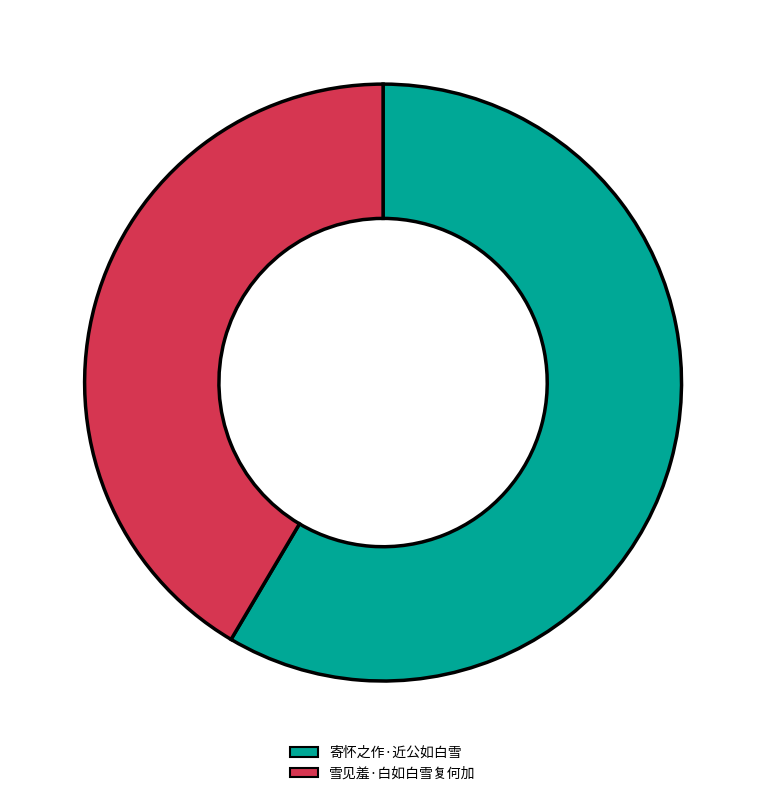

Which slice is the largest?

寄怀之作·近公如白雪